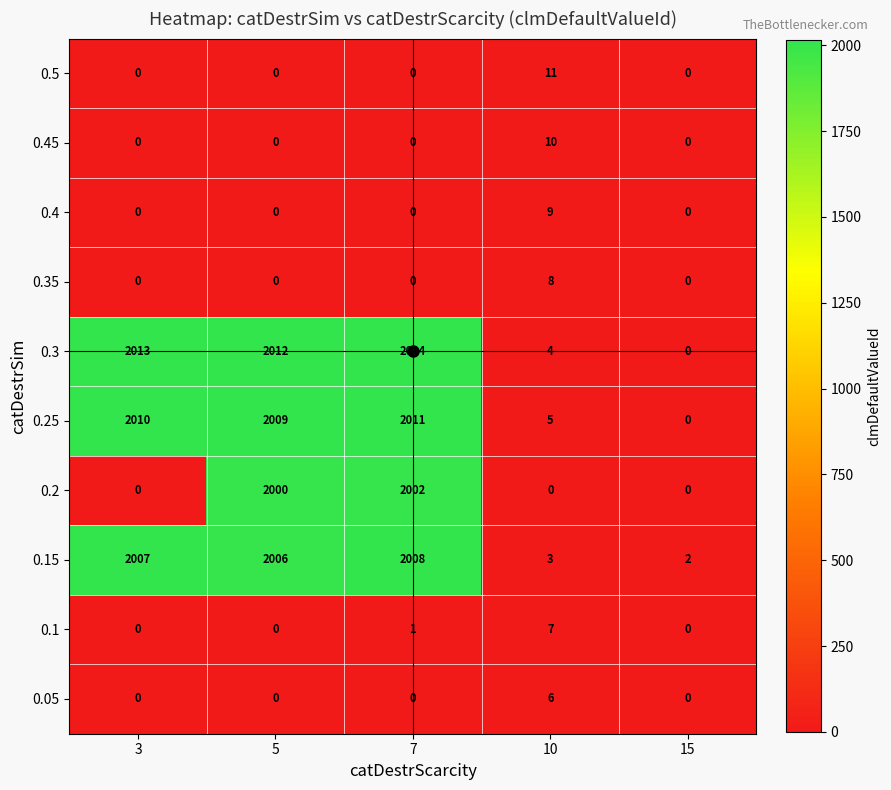

True or false: 0.15 has a value of 4 at 15.

False